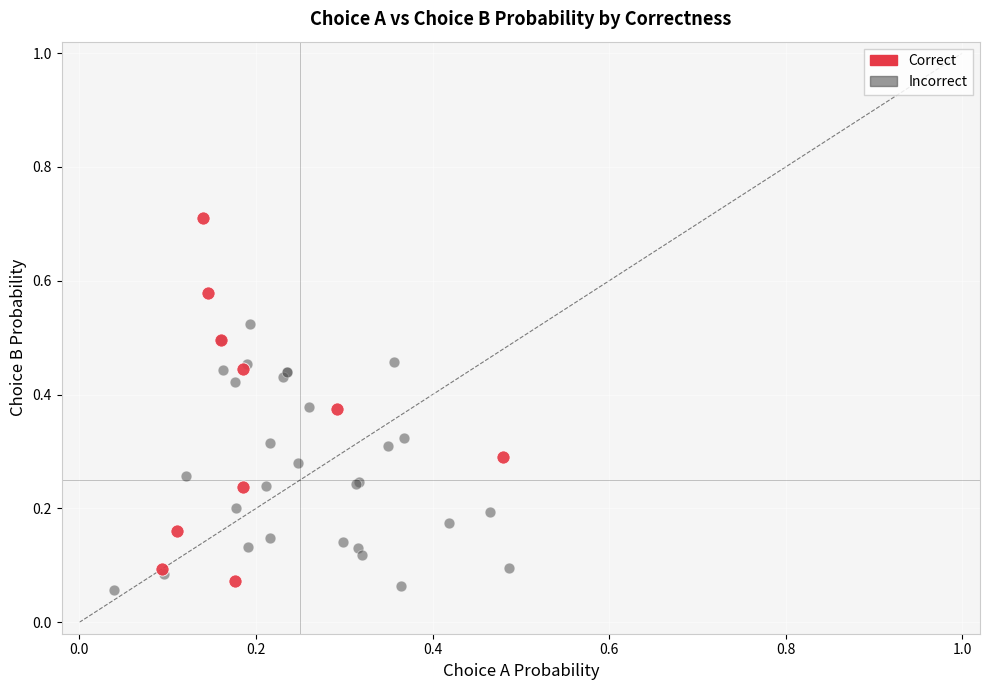

Which series contains the highest Y value?

Correct